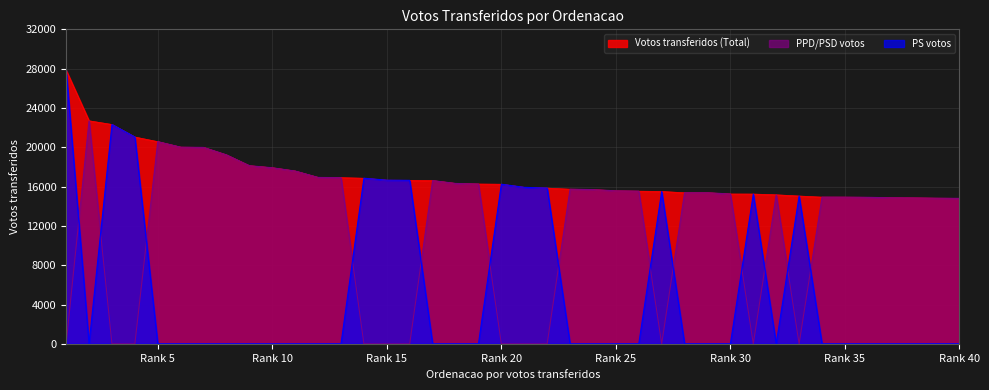

Which series has the widest spread of values?

PS votos